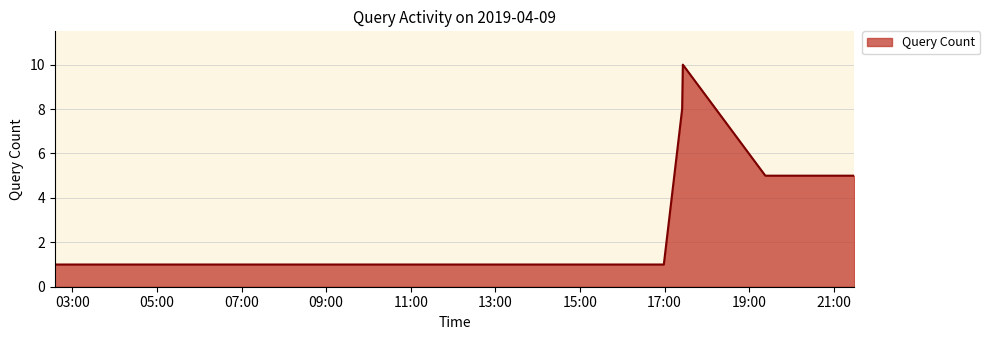

What is the maximum value shown in the chart?

10